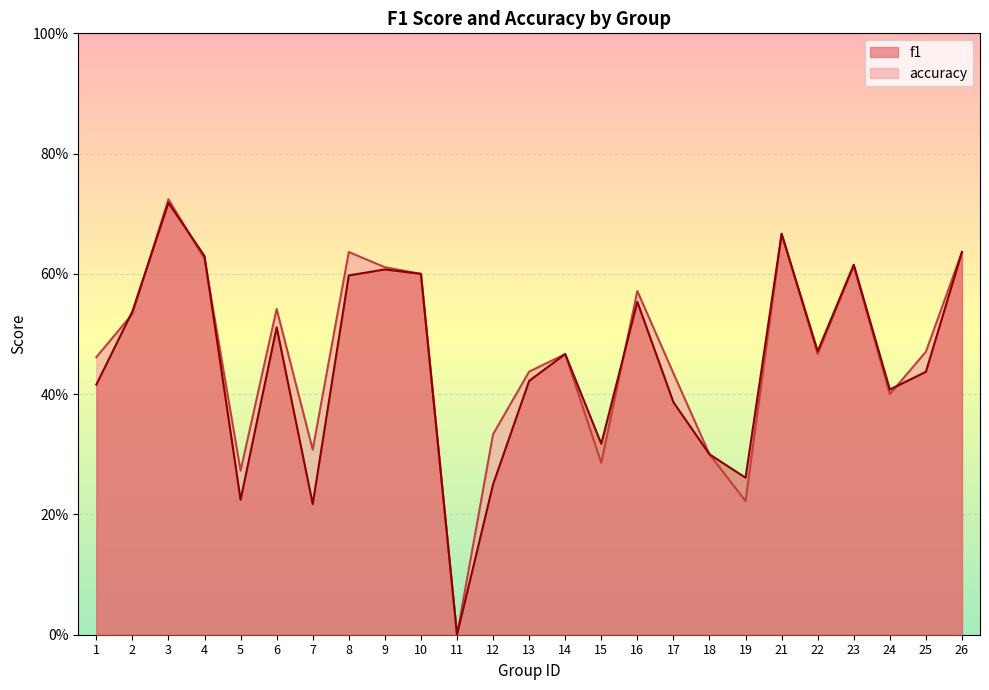

True or false: f1 and accuracy cross at least once.

True